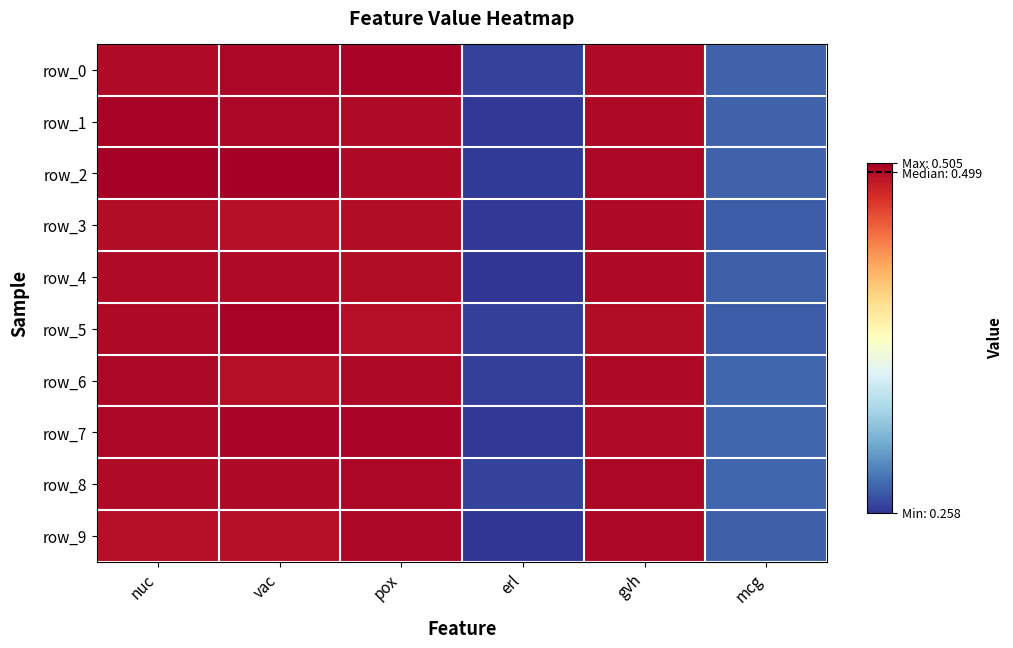

The row_1 series shows 0.5 at nuc. True or false?

True